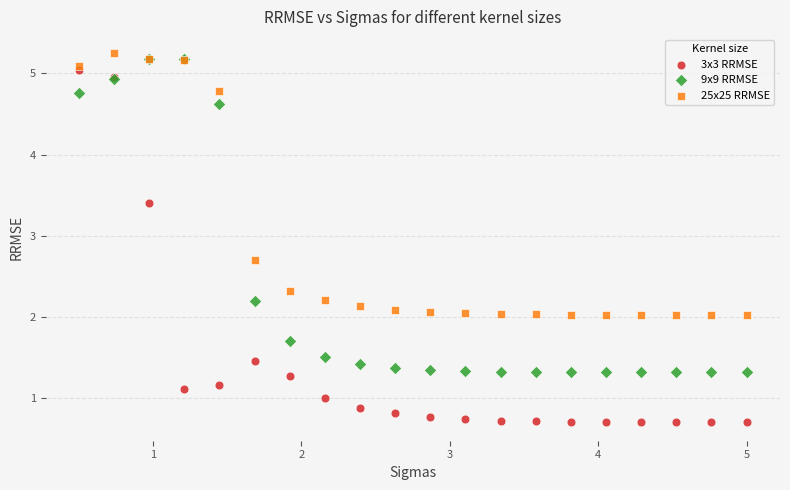

In the 25x25 RRMSE series, what Y value is closest to 3?

2.7